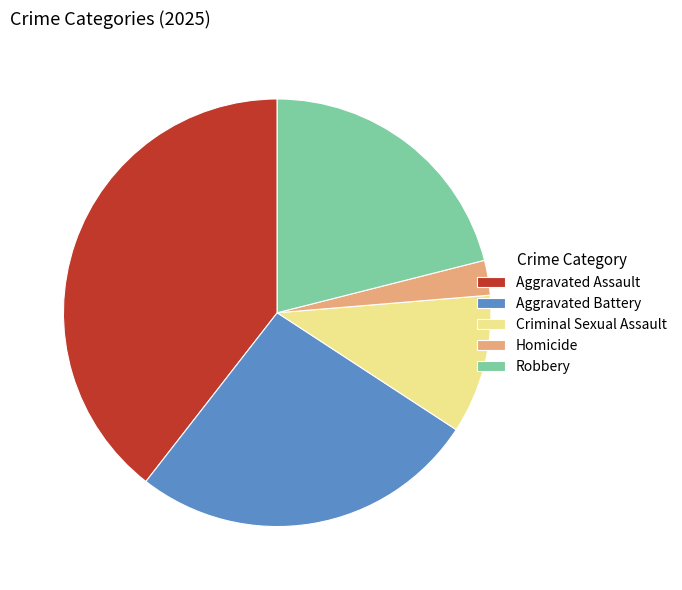

True or false: Aggravated Assault accounts for 28% of the total.

False